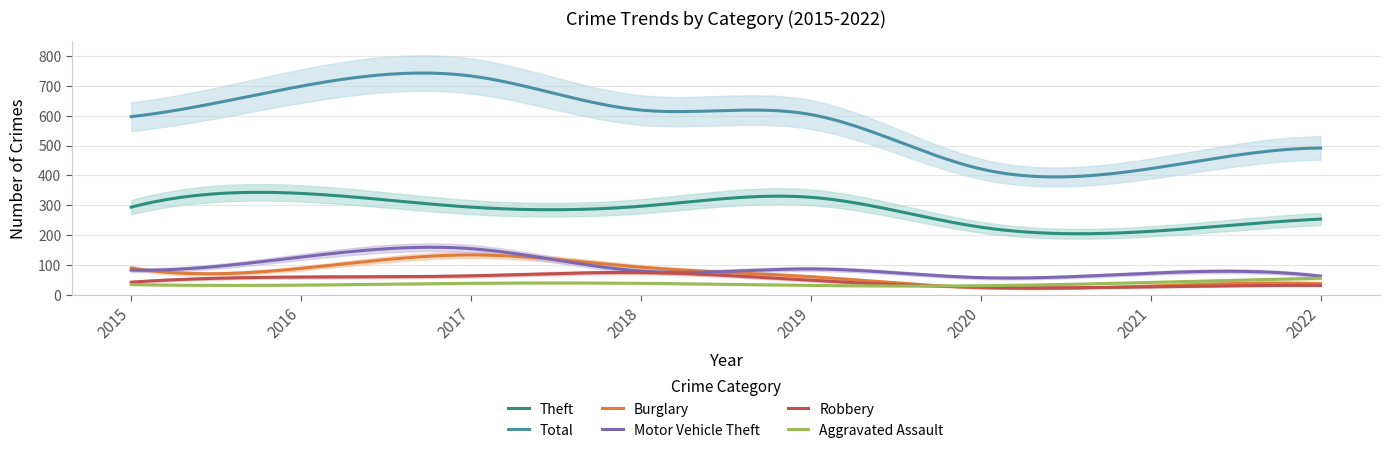

What is the value of the Total point at the 2nd from the left?

699